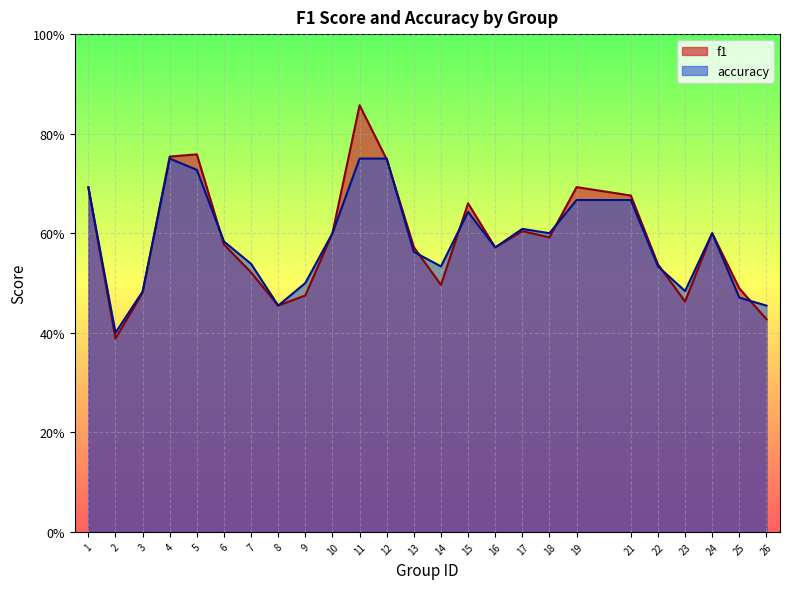

Which series ends up on top after the final intersection of accuracy and f1?

accuracy